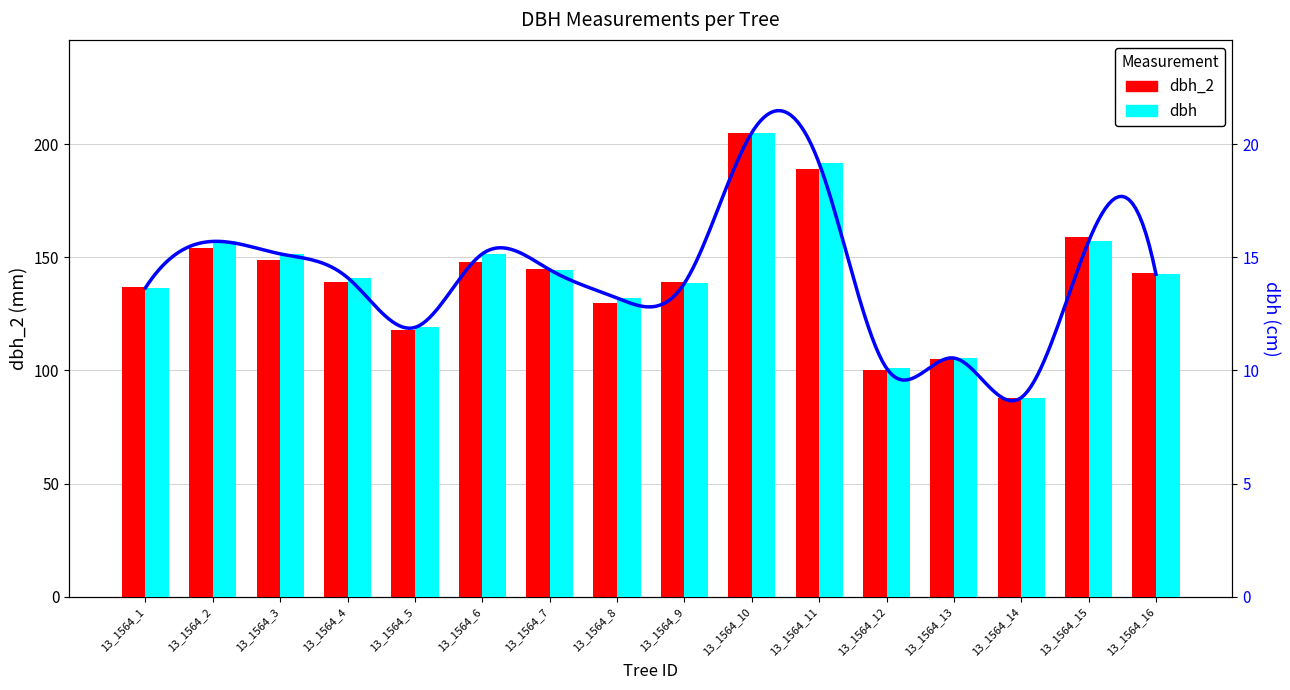

What are all the series names shown in the legend?

dbh_2, dbh